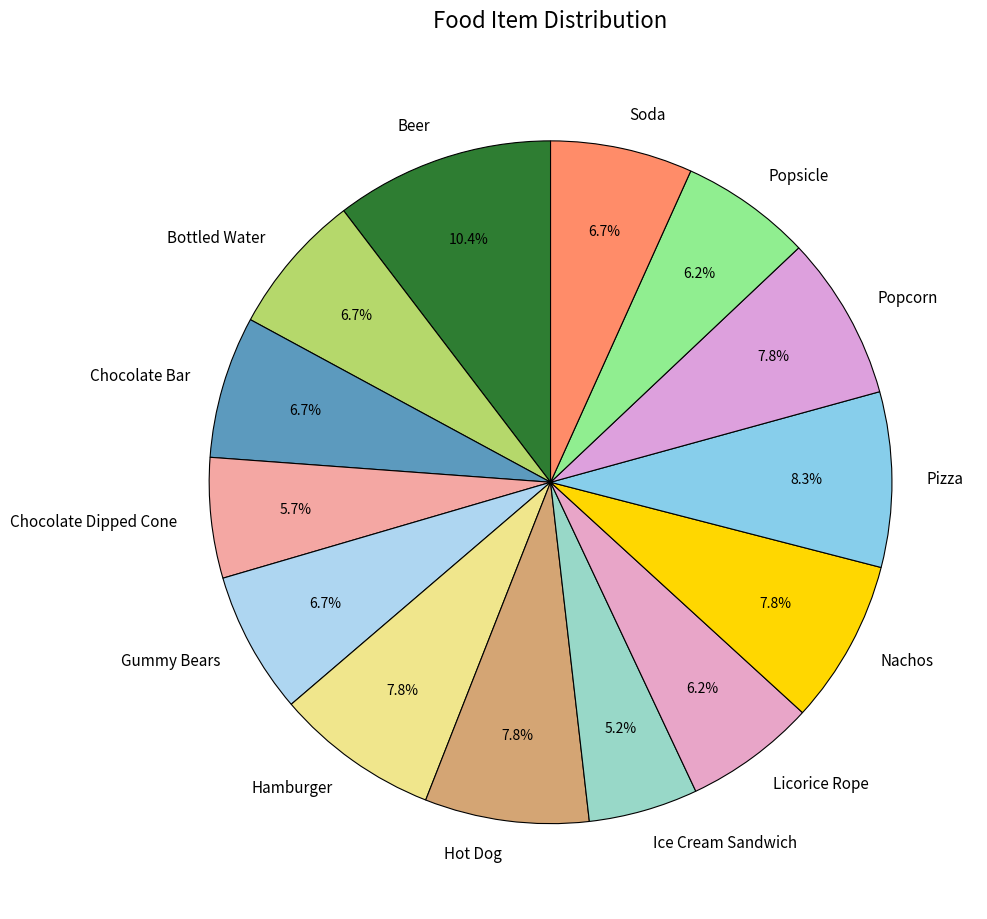

To the nearest percent, what portion does Chocolate Dipped Cone represent?

6%